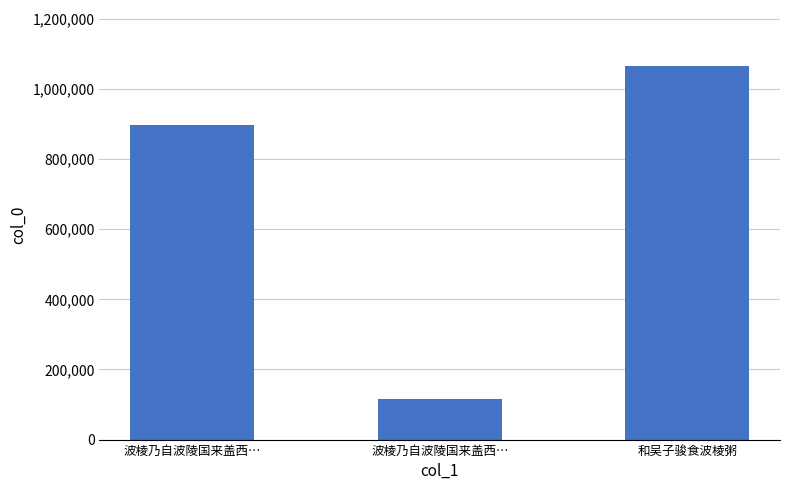

What is the sum of the values at 波棱乃自波陵国来盖西… and 和吴子骏食波棱粥?

1181324